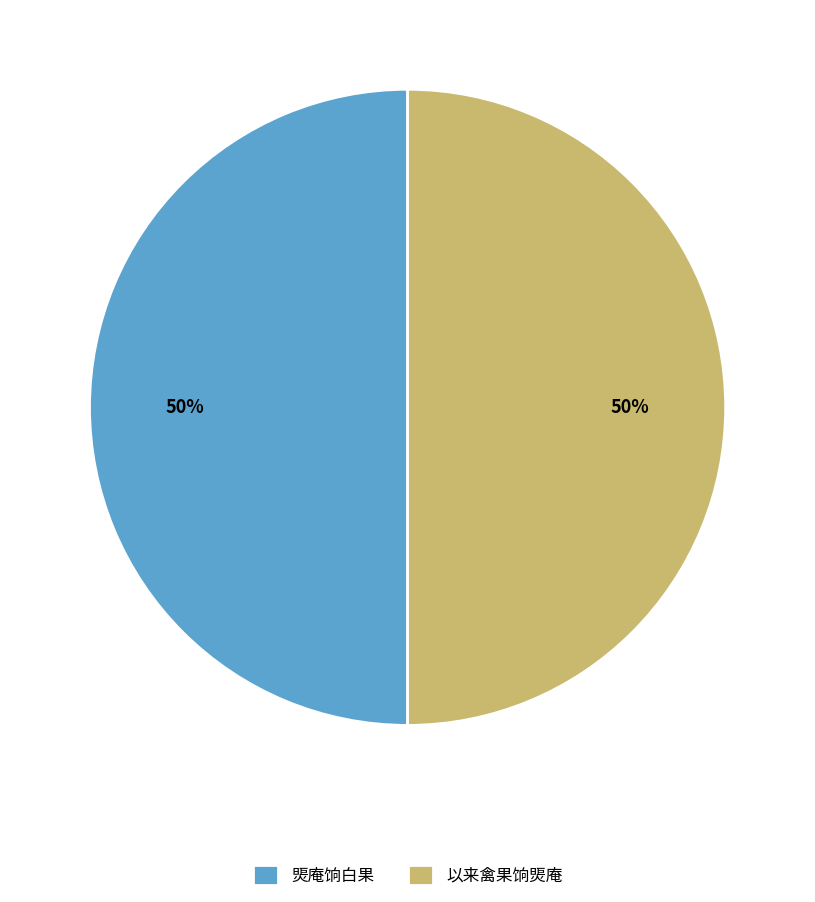

What percentage is the 以来禽果饷煚庵 slice, to the nearest percent?

50%